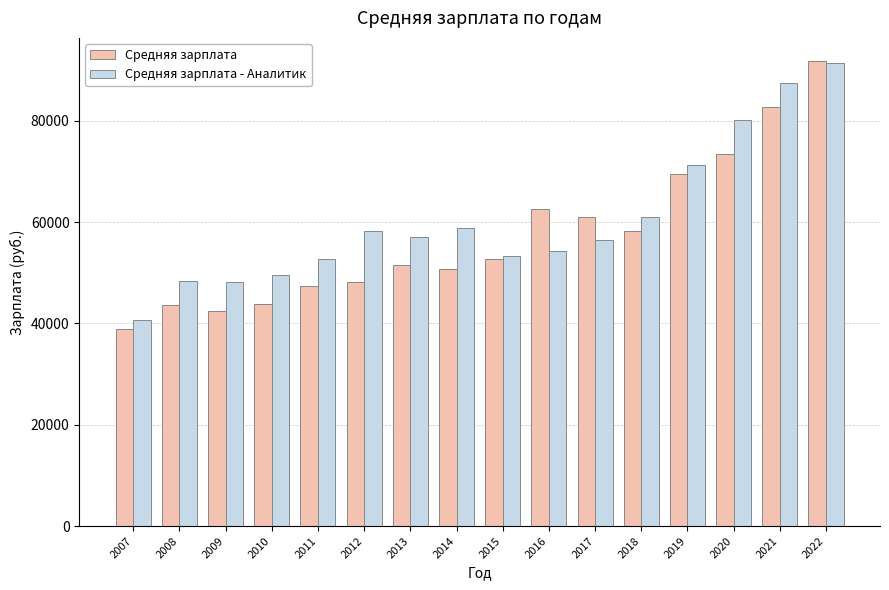

Read the Средняя зарплата - Аналитик value at 2020.

80145